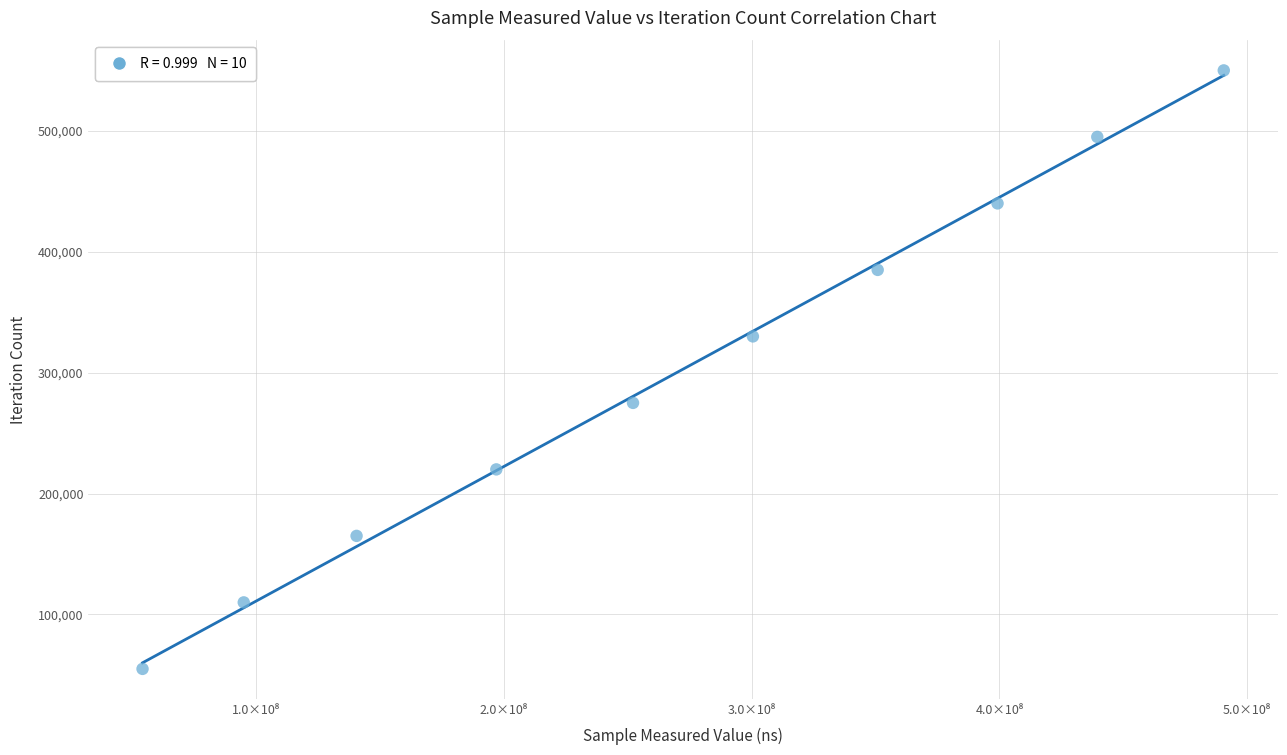

What is the range of Y values (max minus min)?

494883